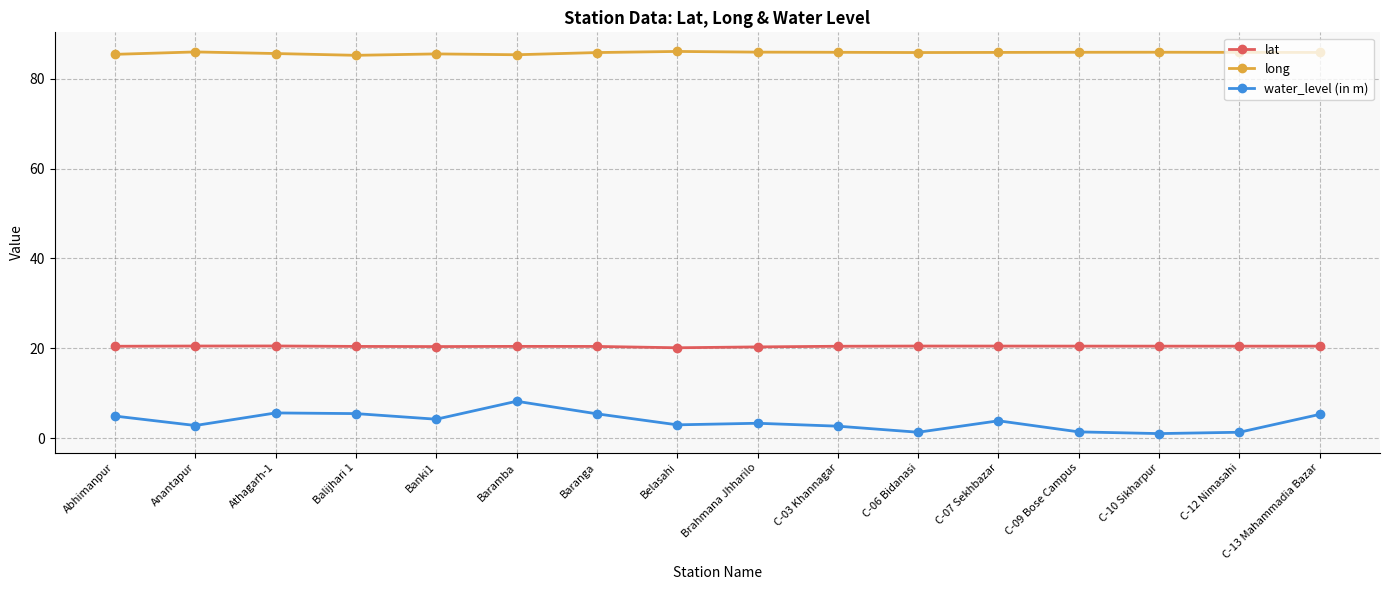

List the series in order of their peak value, lowest first.

water_level (in m), lat, long